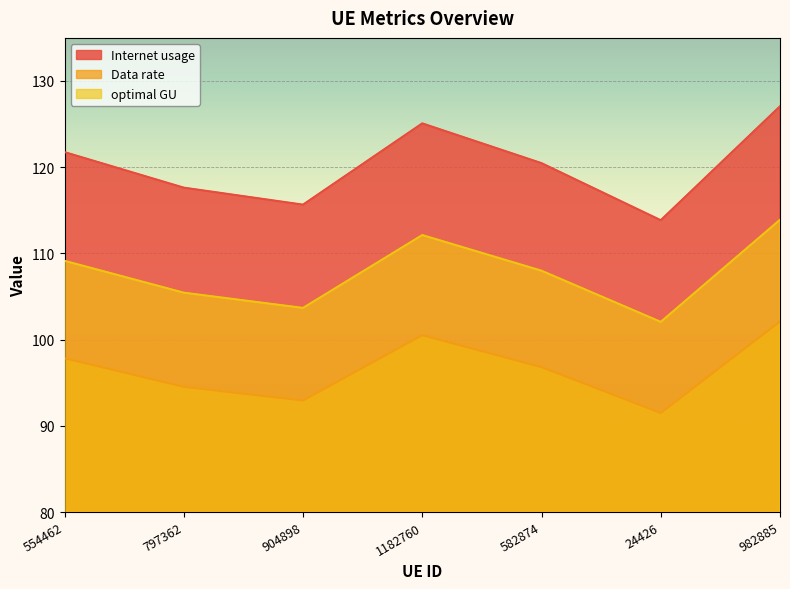

True or false: optimal GU and Data rate intersect in this chart.

False